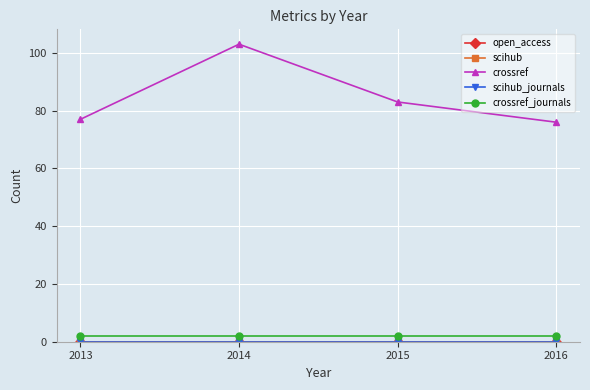

Reading left to right, what are all the values shown in this chart?

open_access: 2013=0	2014=0	2015=0	2016=0
scihub: 2013=0	2014=0	2015=0	2016=0
crossref: 2013=77	2014=103	2015=83	2016=76
scihub_journals: 2013=0	2014=0	2015=0	2016=0
crossref_journals: 2013=2	2014=2	2015=2	2016=2